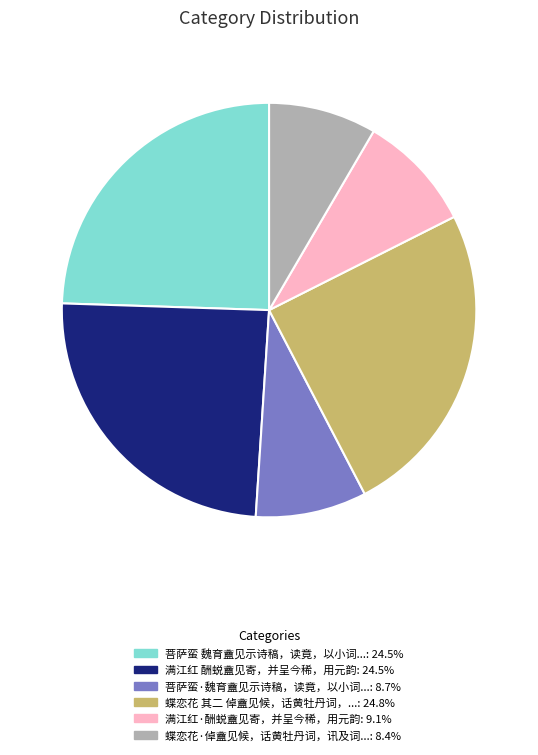

Is there a majority slice in this chart?

No